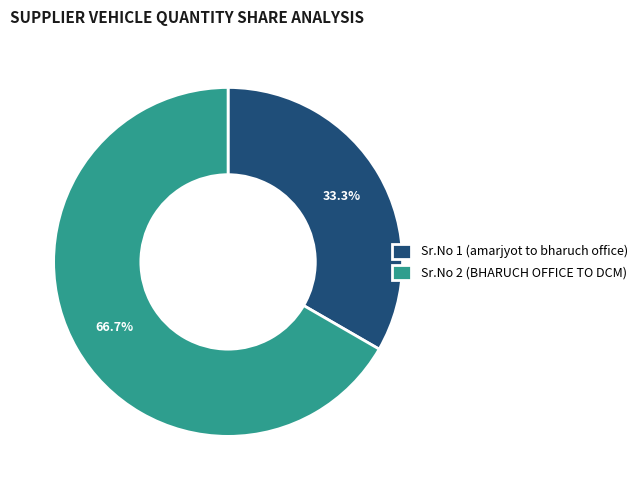

Which has a higher value, Sr.No 1 (amarjyot to bharuch office) or Sr.No 2 (BHARUCH OFFICE TO DCM)?

Sr.No 2 (BHARUCH OFFICE TO DCM)